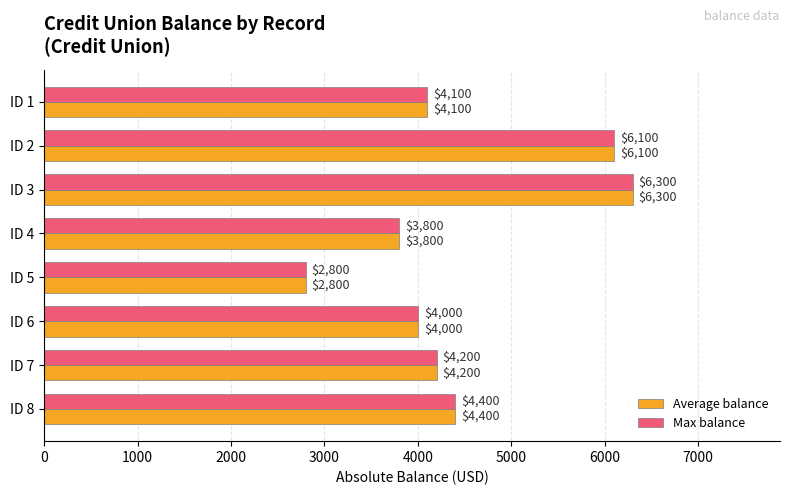

What value does the Average balance series have at ID 4?

3800